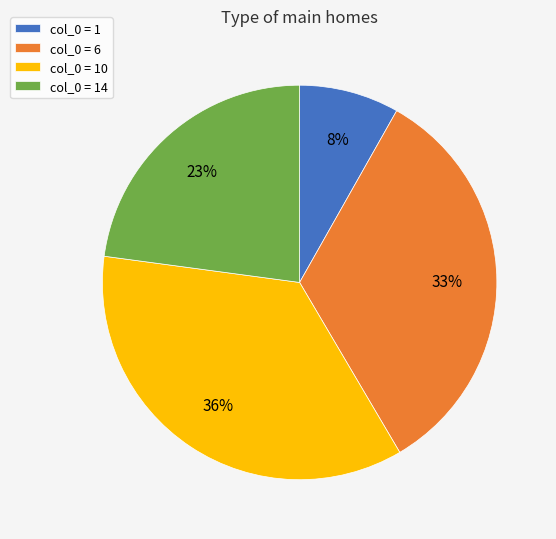

Count the number of slices in the pie.

4